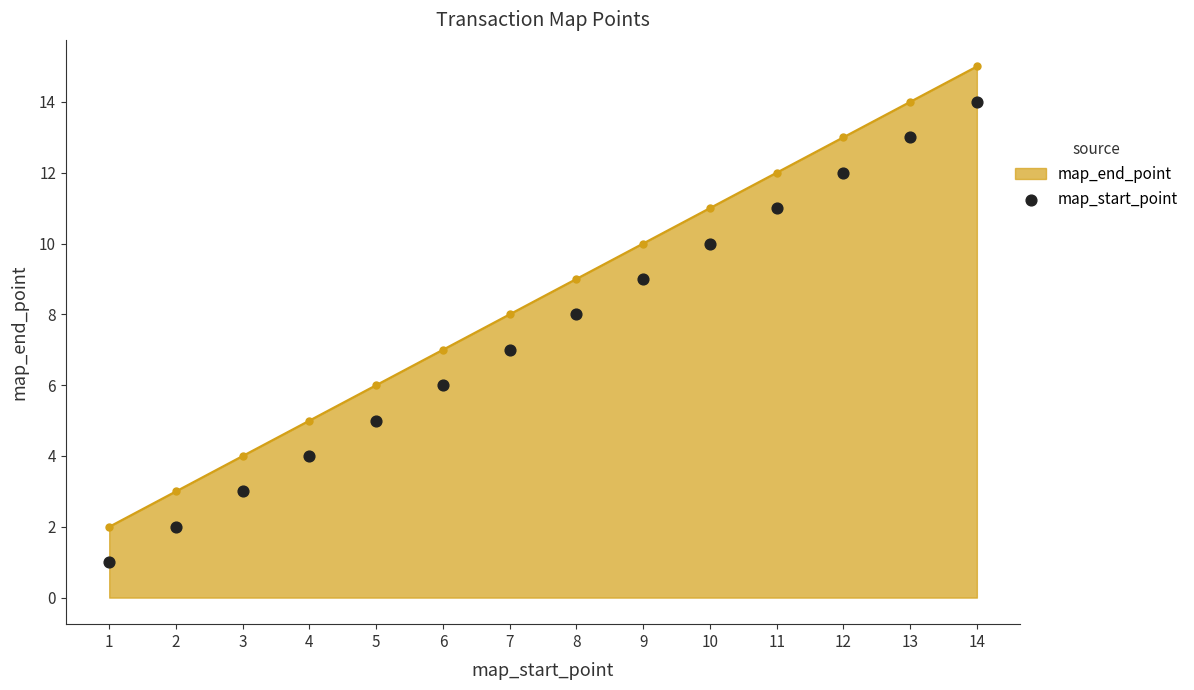

Which has a higher value, 1 or 2?

2